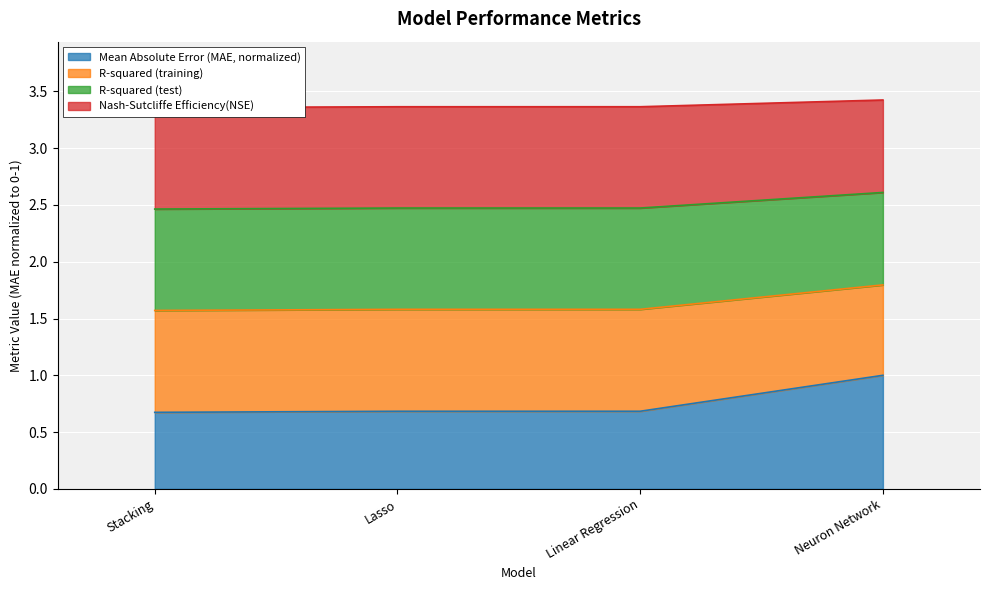

What is the label of the 3rd point from the right?

Lasso